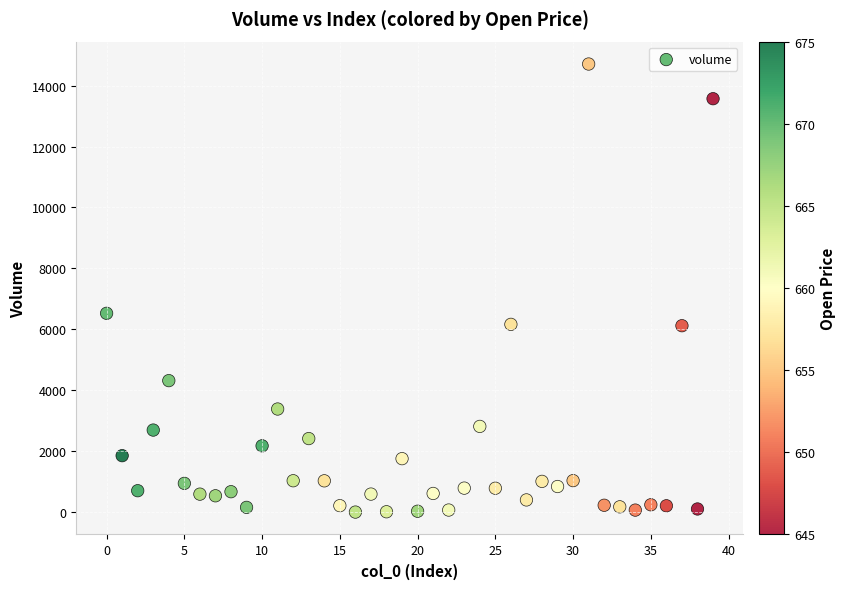

What is the range of Y values (max minus min)?

14708.1